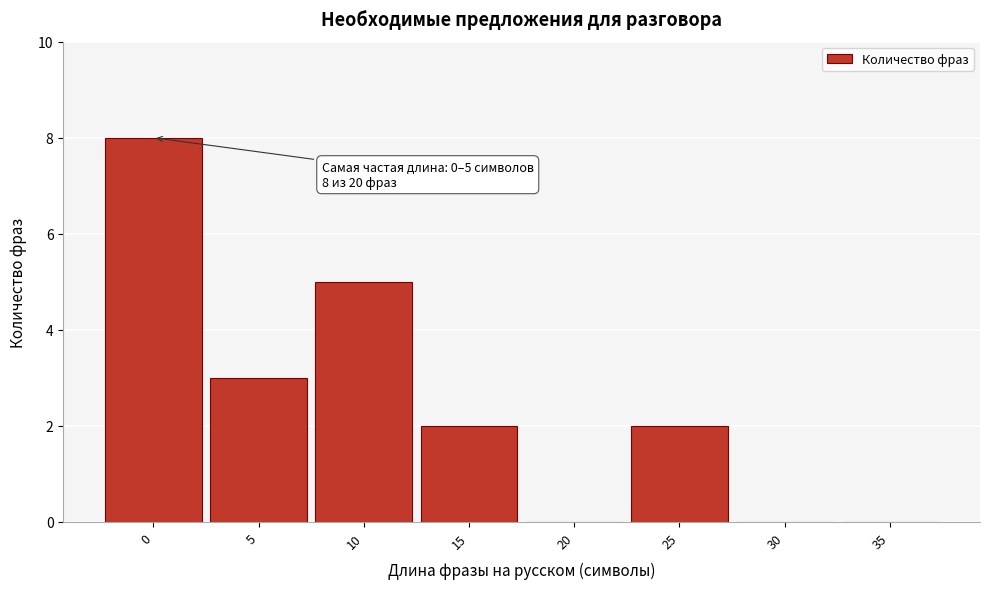

Reading right to left, transcribe all the data shown in this chart.

35=0	30=0	25=2	20=0	15=2	10=5	5=3	0=8